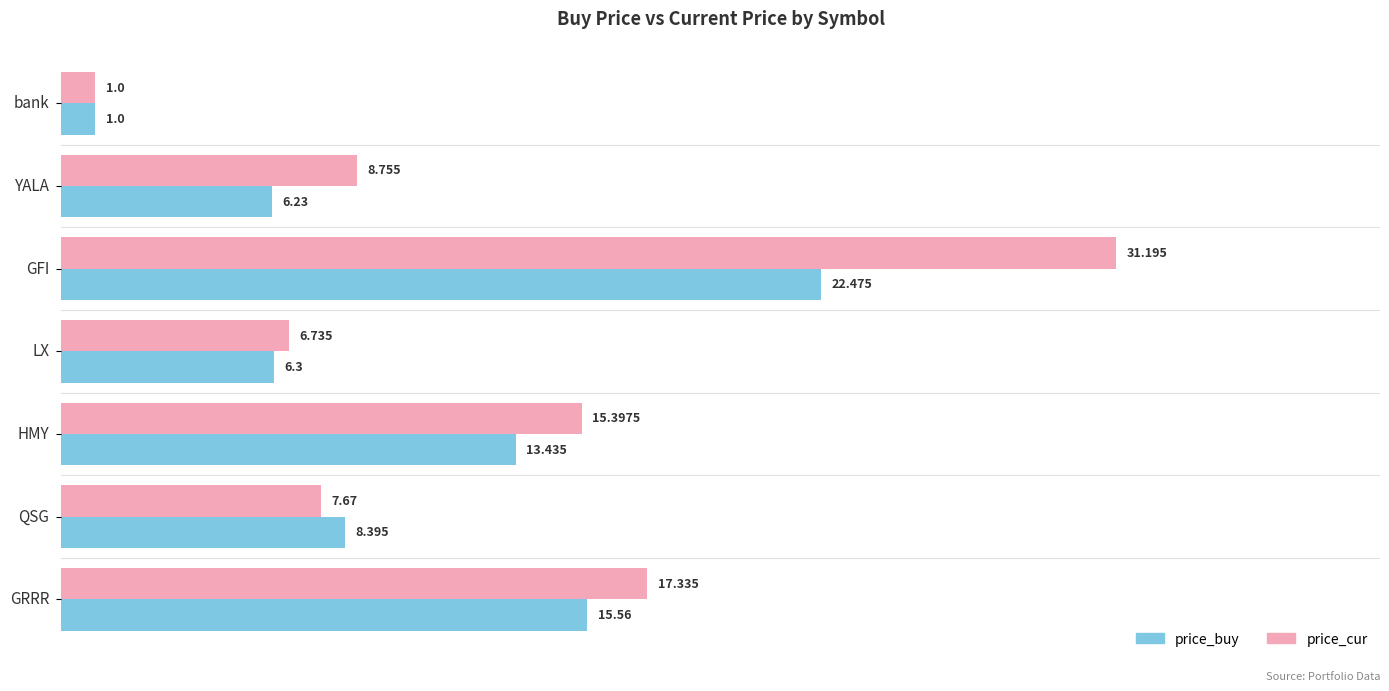

Rank the series by their average value, from highest to lowest.

price_cur, price_buy